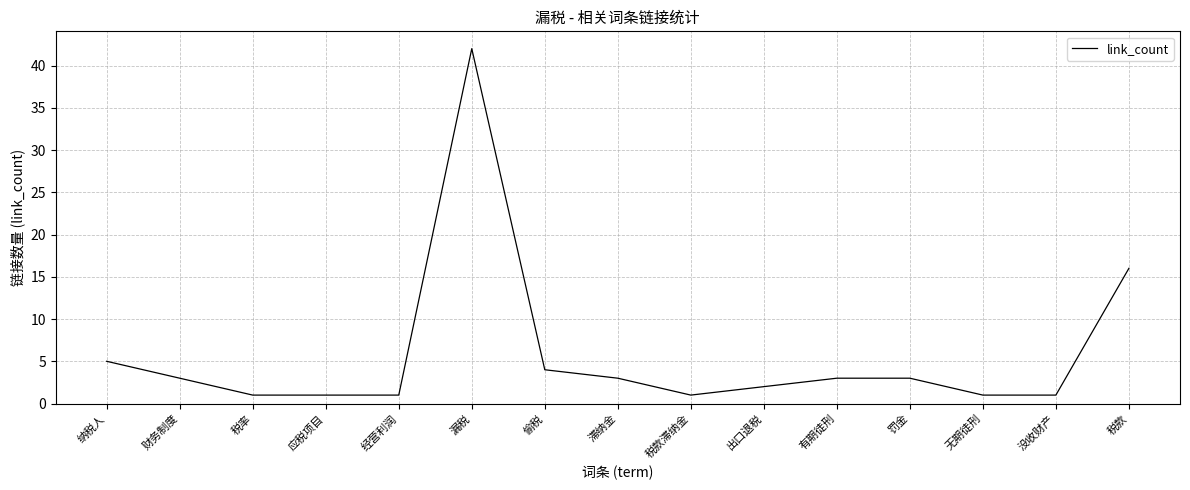

Reading left to right, what are all the values shown in this chart?

纳税人=5	财务制度=3	税率=1	应税项目=1	经营利润=1	漏税=42	偷税=4	滞纳金=3	税款滞纳金=1	出口退税=2	有期徒刑=3	罚金=3	无期徒刑=1	没收财产=1	税款=16